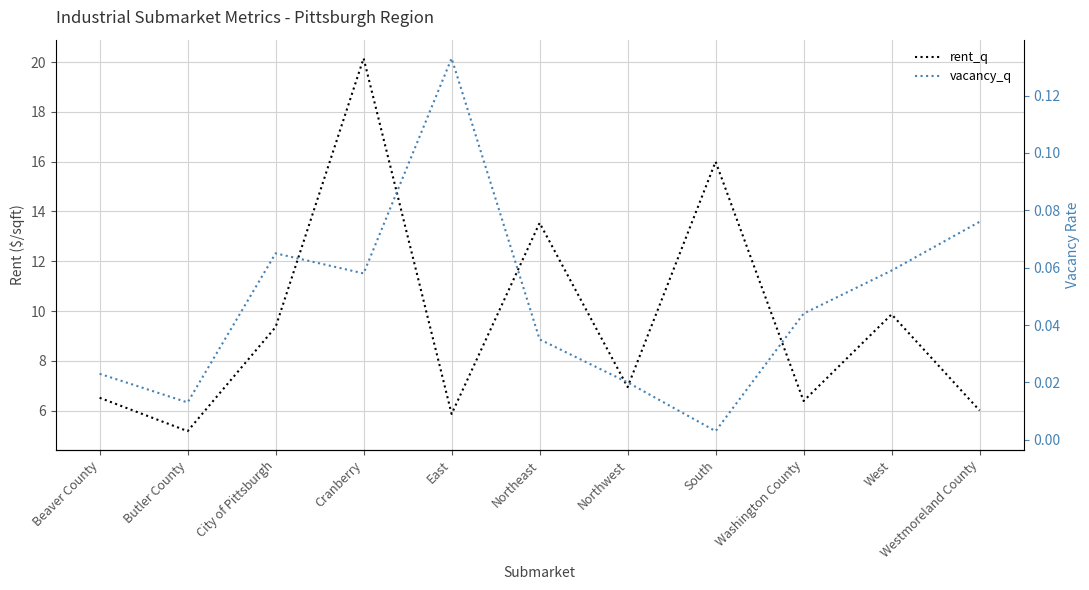

True or false: vacancy_q and rent_q cross at least once.

False